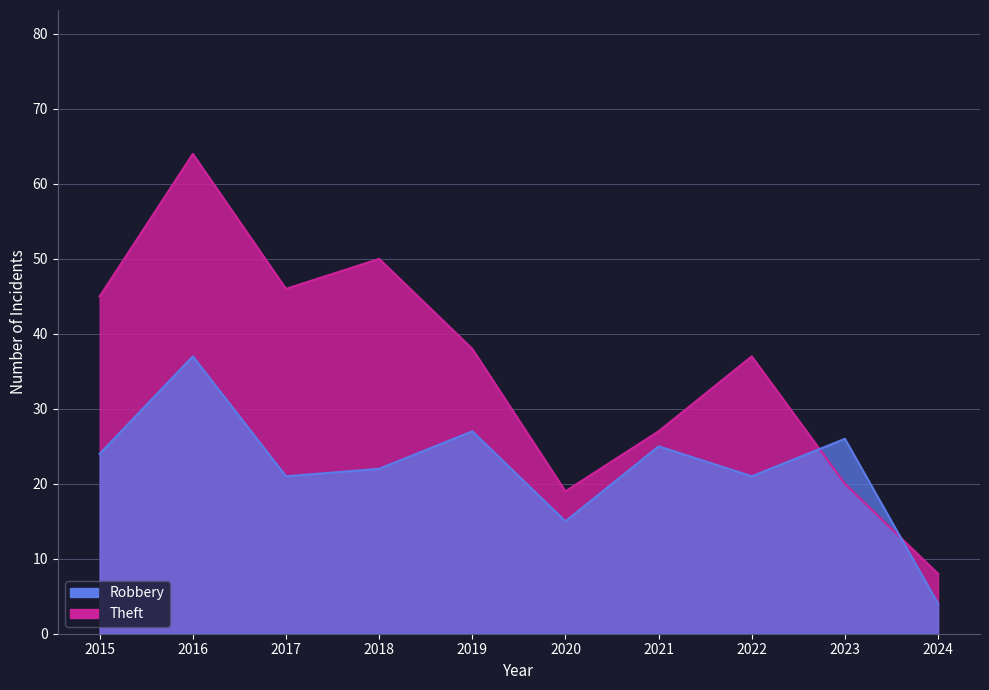

List the series in order of their peak value, lowest first.

Robbery, Theft